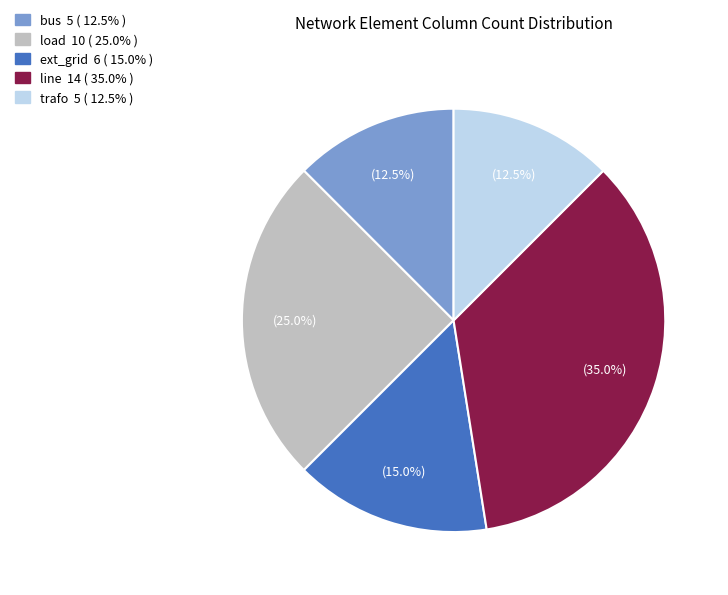

How many segments does this pie chart have?

5